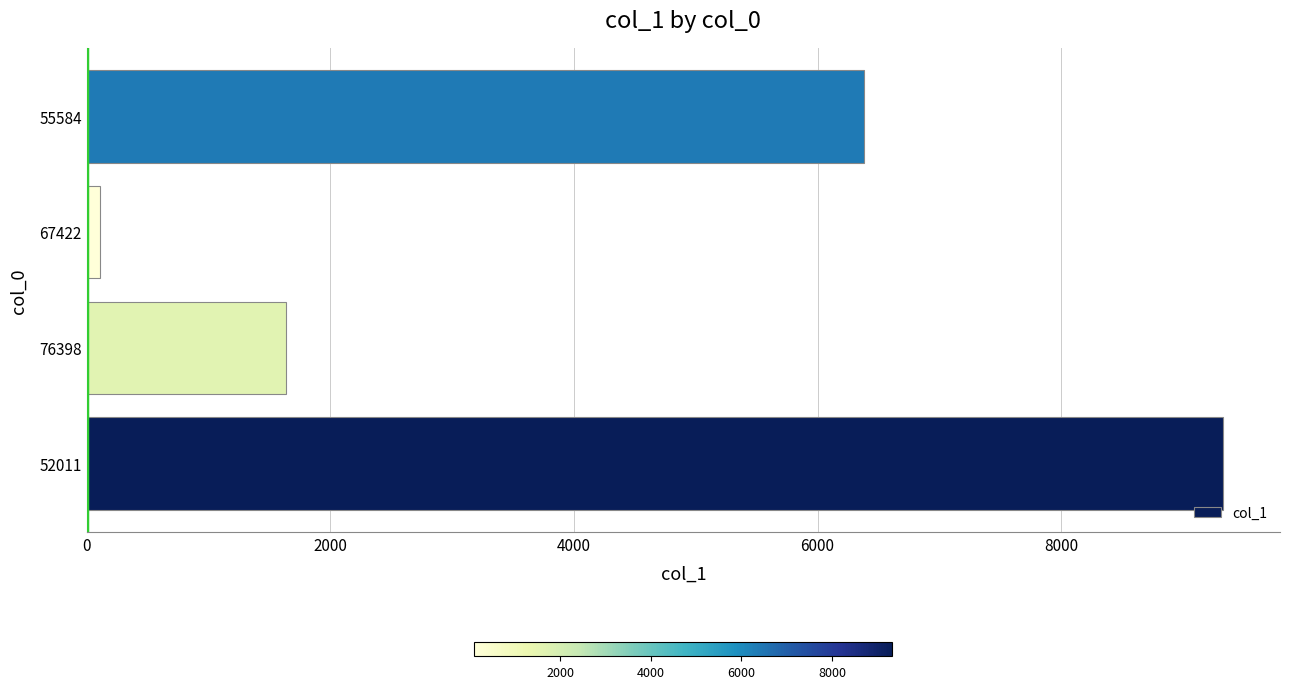

Reading bottom to top, transcribe all the data shown in this chart.

9329.4	1634.7	106.5	6384.6